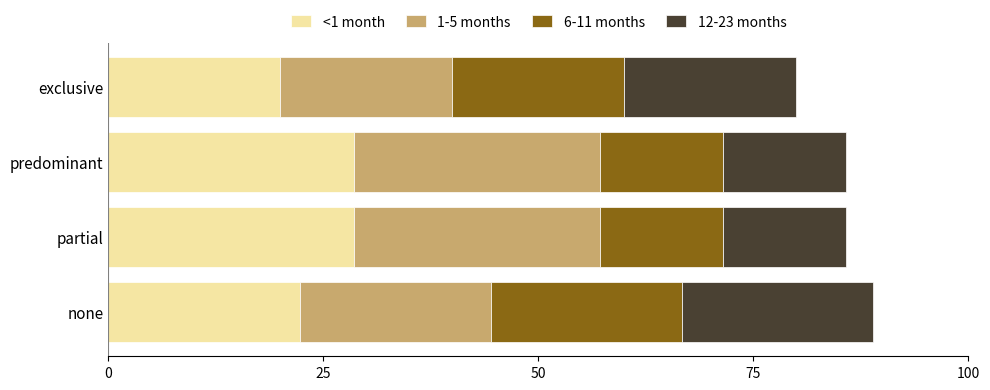

What is the difference between the maximum and minimum values in the <1 month series?

8.6